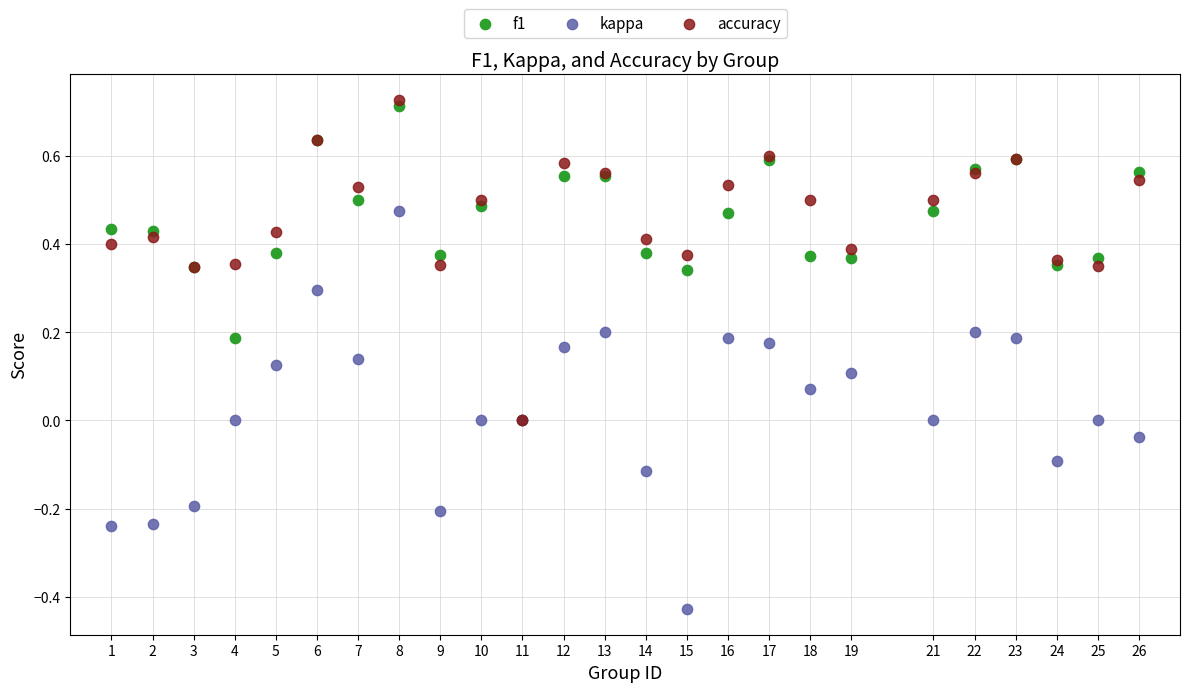

What are all the series names shown in the legend?

f1, kappa, accuracy